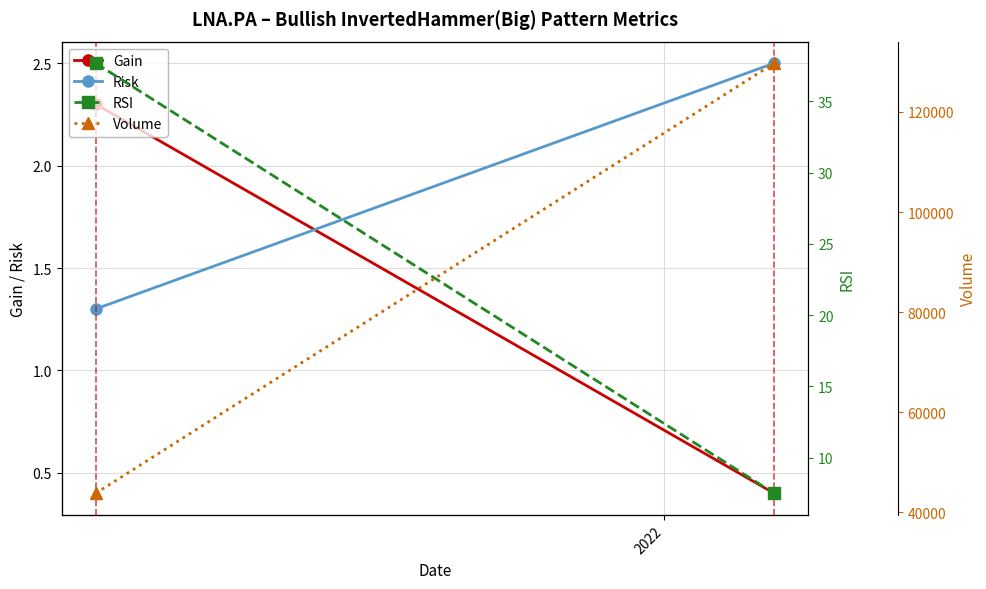

List the series in order of their peak value, lowest first.

Gain, Risk, RSI, Volume